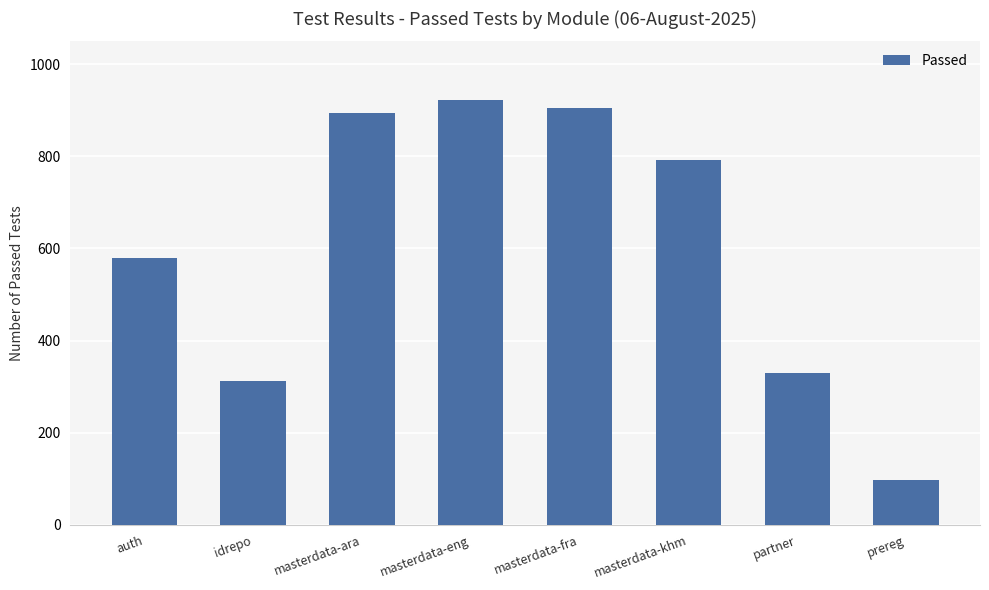

At which label is the value closest to 509?

auth